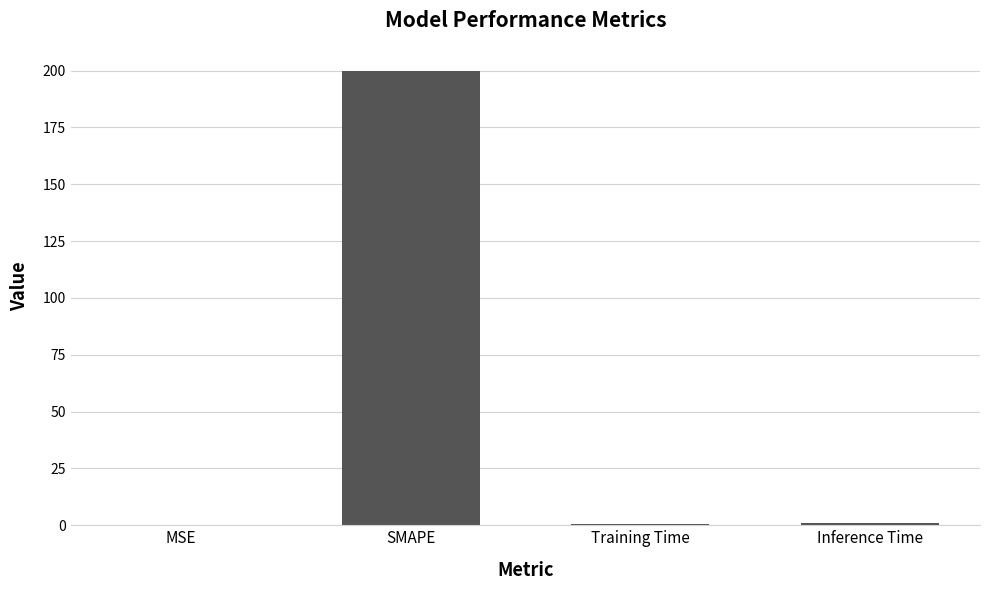

What is the approximate value at Training Time?

0.7